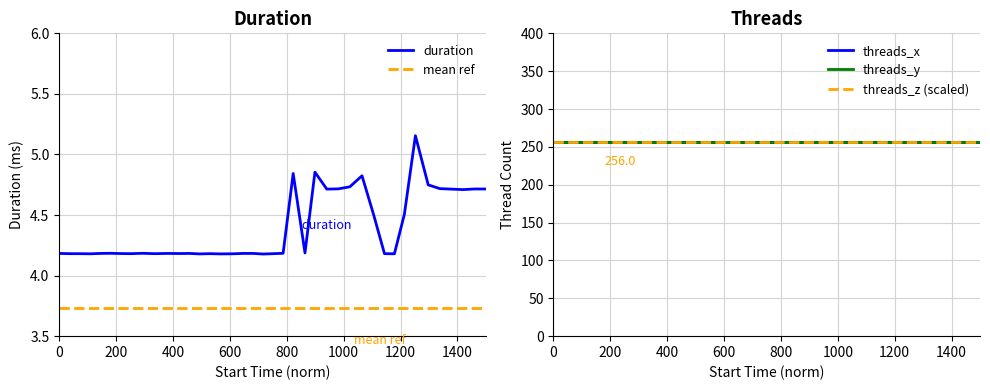

True or false: mean ref and duration intersect in this chart.

False